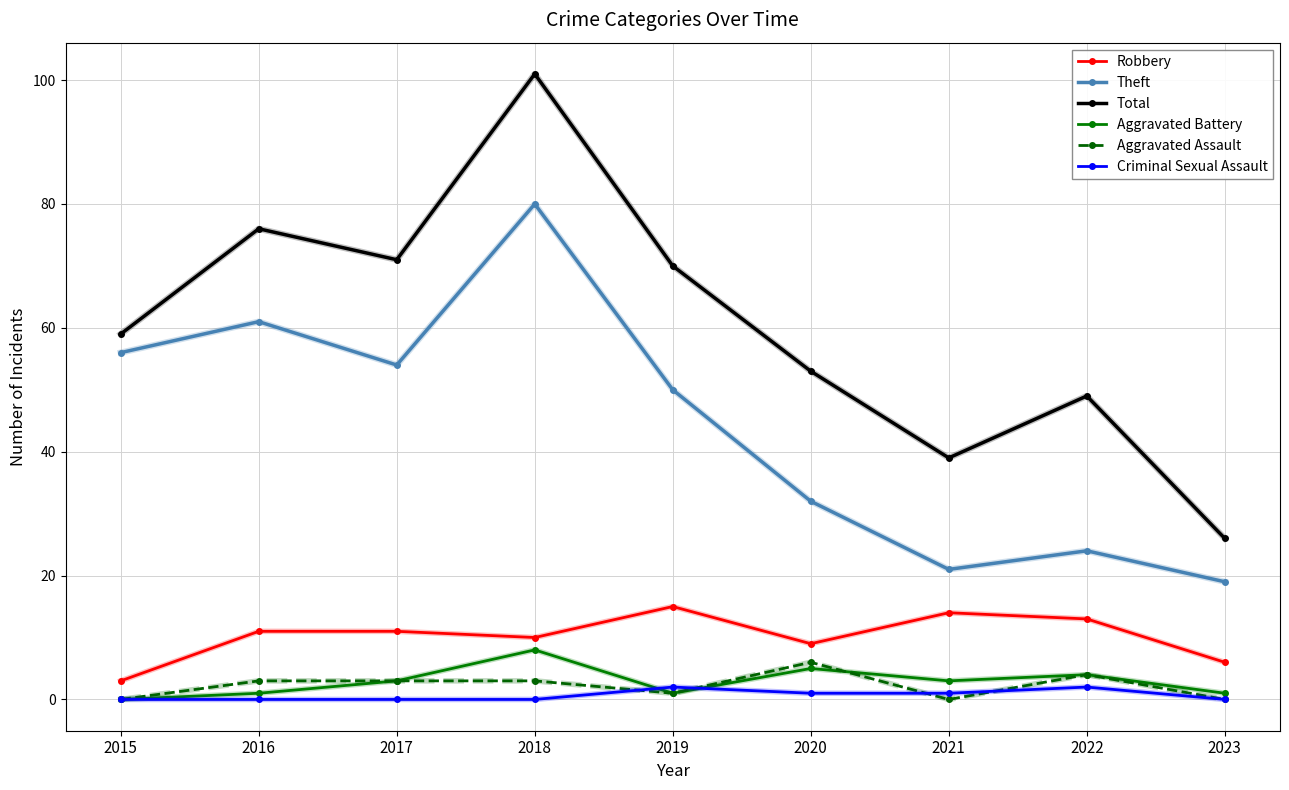

How many positive values does the Aggravated Battery series have?

8